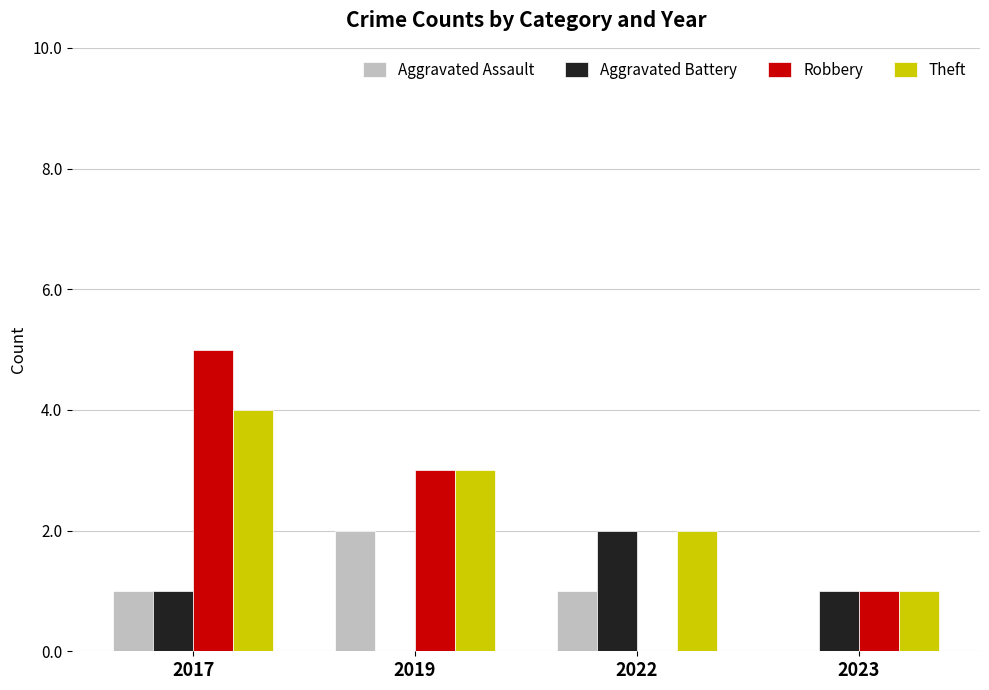

What is the sum of all Aggravated Assault values?

4